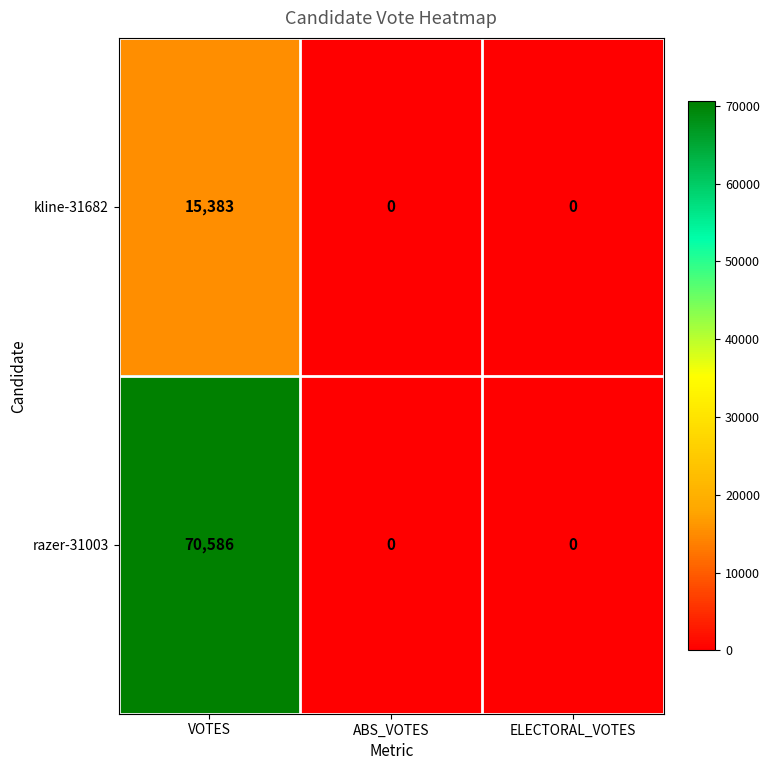

Between VOTES and ELECTORAL_VOTES, which series saw the biggest shift?

razer-31003